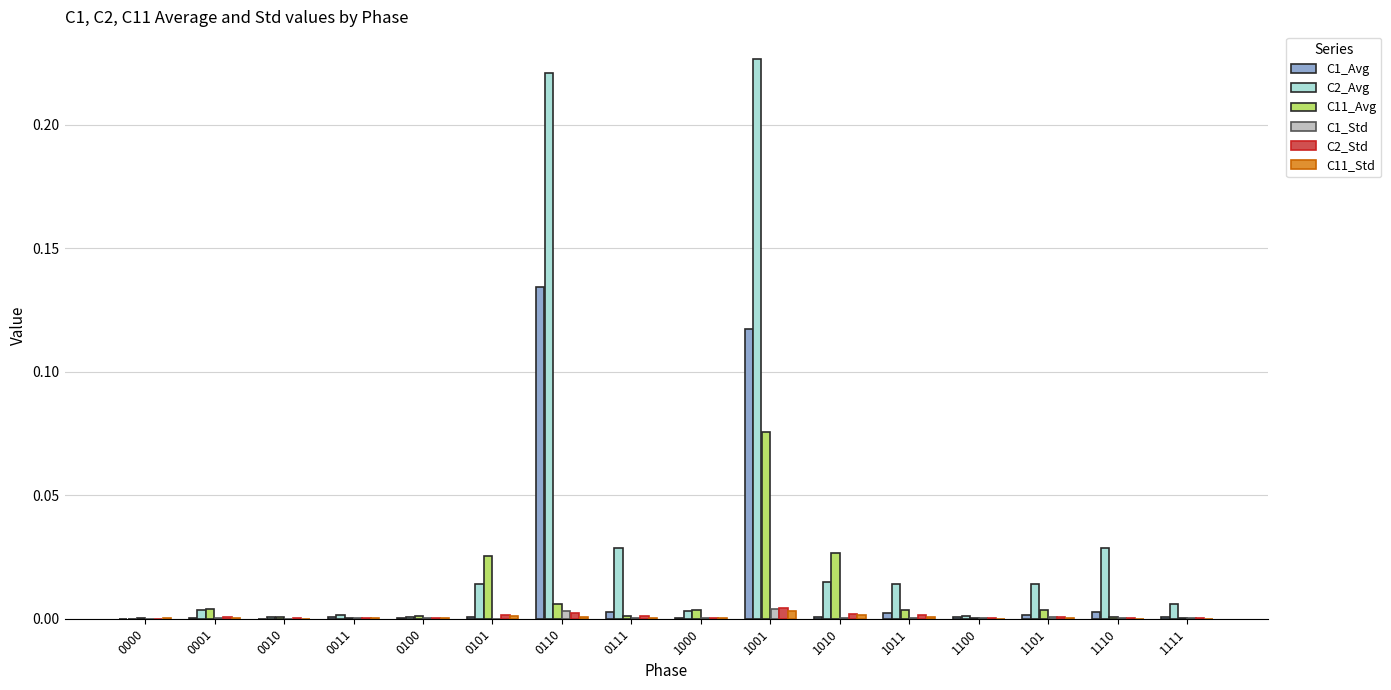

Is it true that C1_Std equals 0.0 at 1111?

True